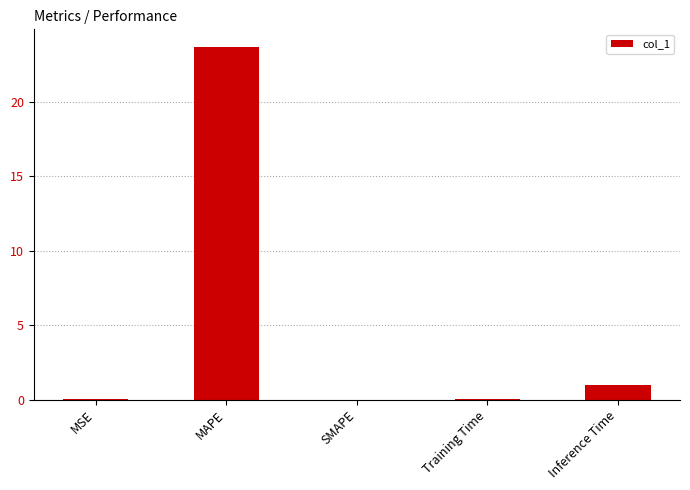

Which has a higher value, Inference Time or MSE?

Inference Time